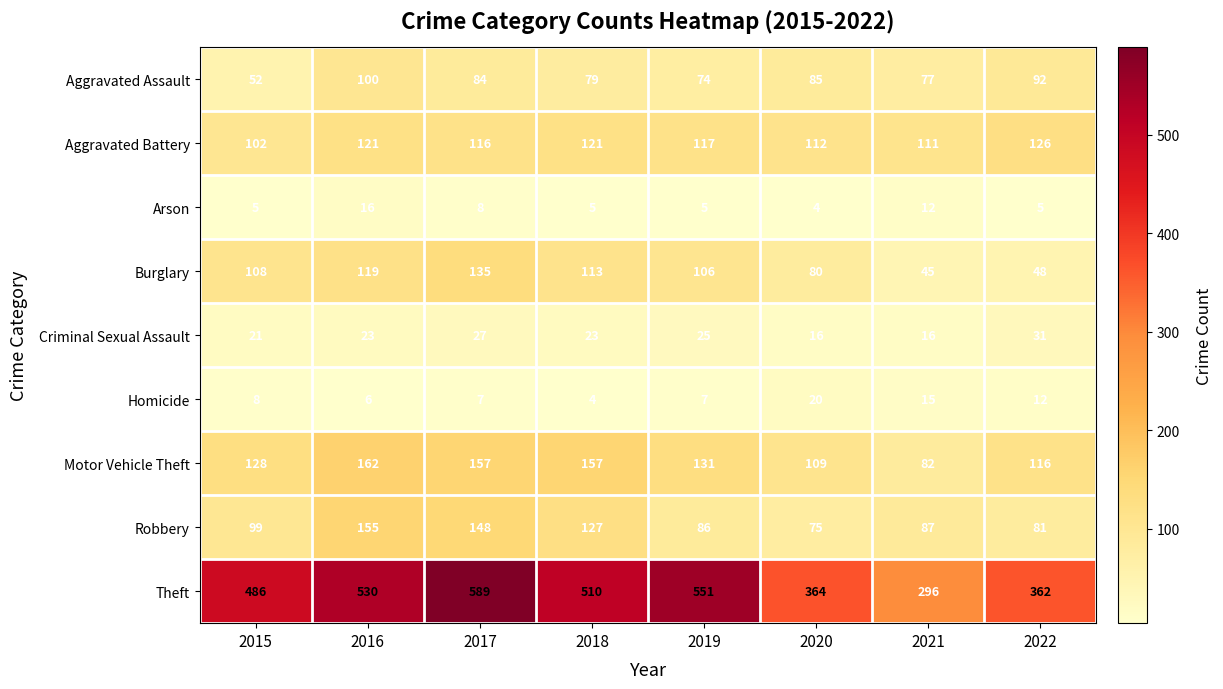

The value of Burglary at 2021 is 29. True or false?

False